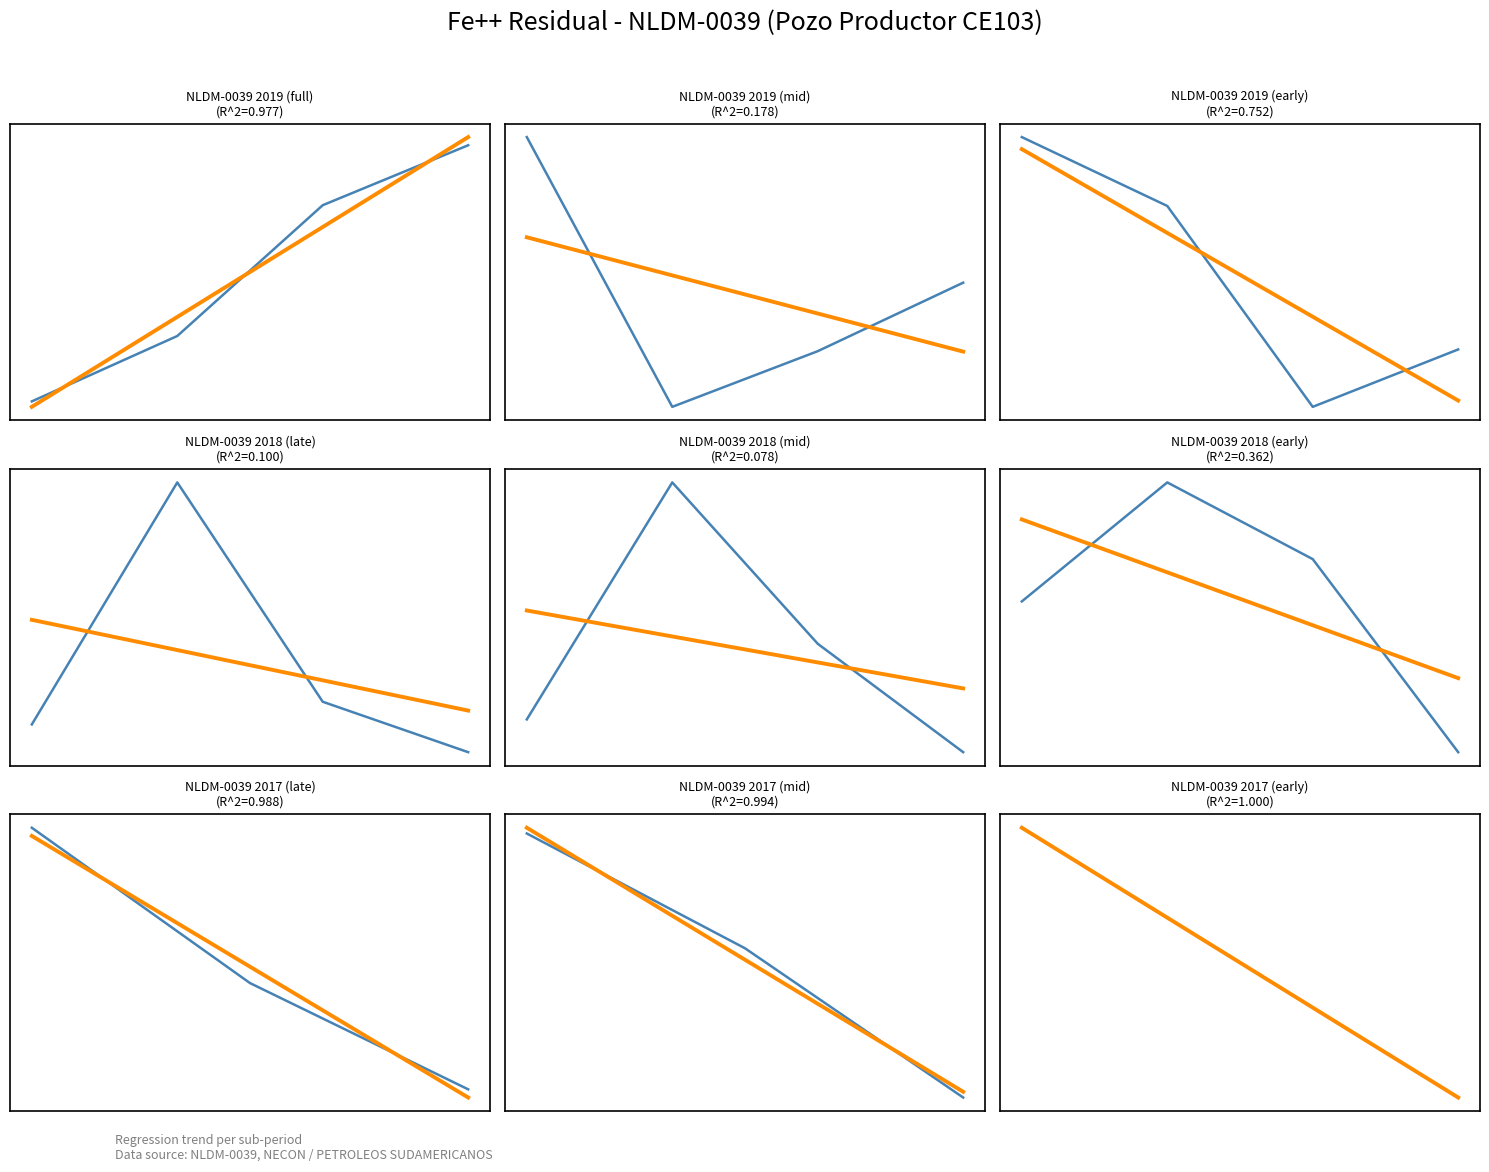

What is the difference between the maximum and minimum values in the Regression series?

0.7